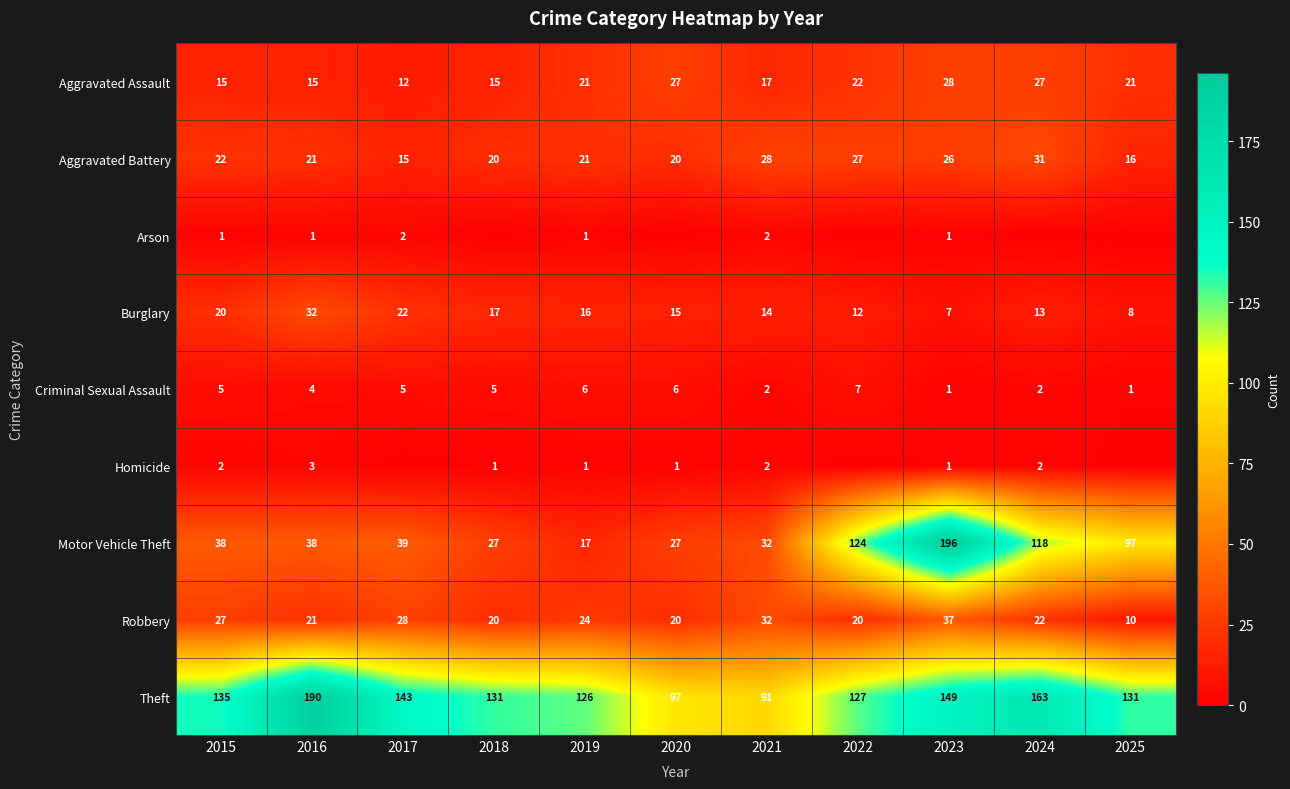

Between 2017 and 2018, which is larger?

2018